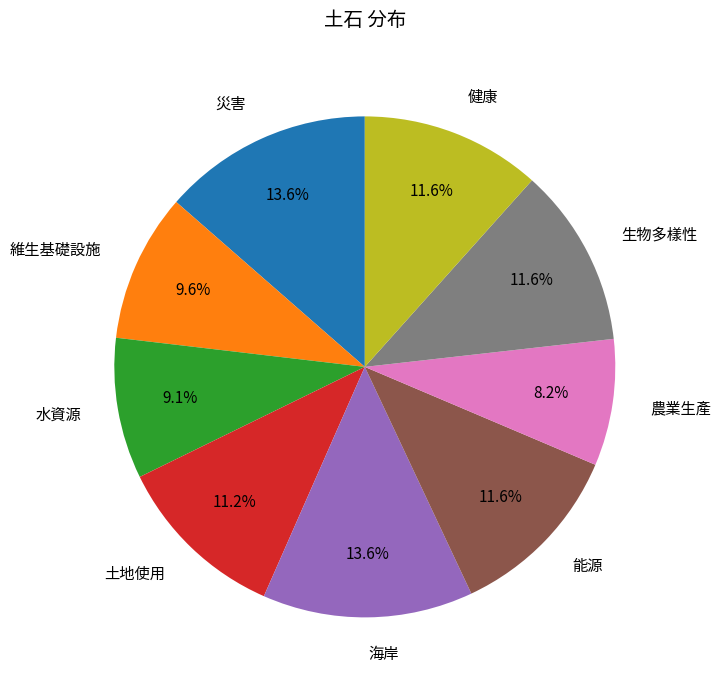

Count the number of slices in the pie.

9